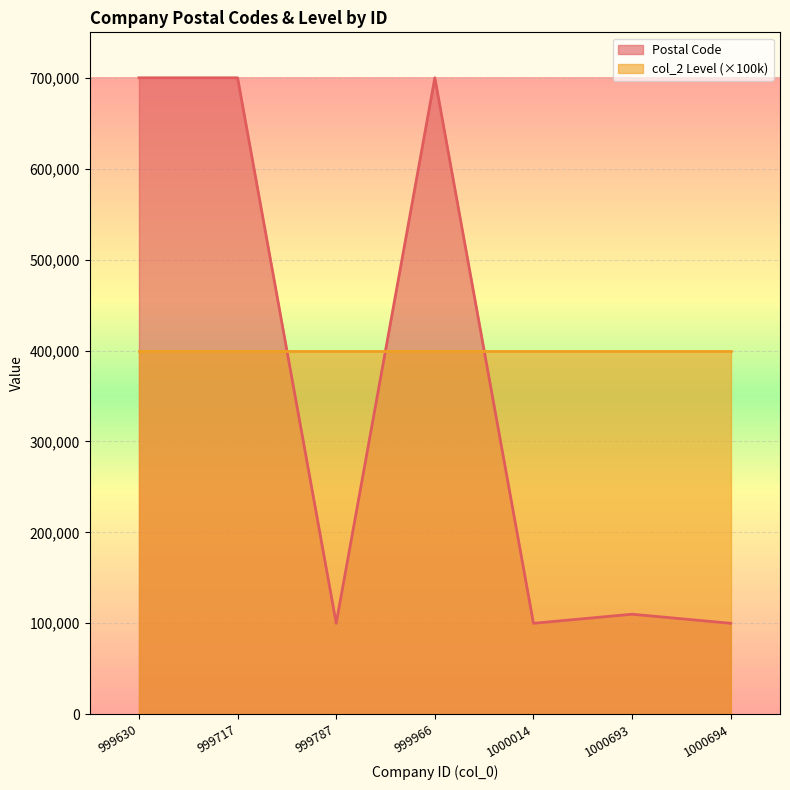

What is the difference between the second highest and minimum values in the Postal Code series?

600000